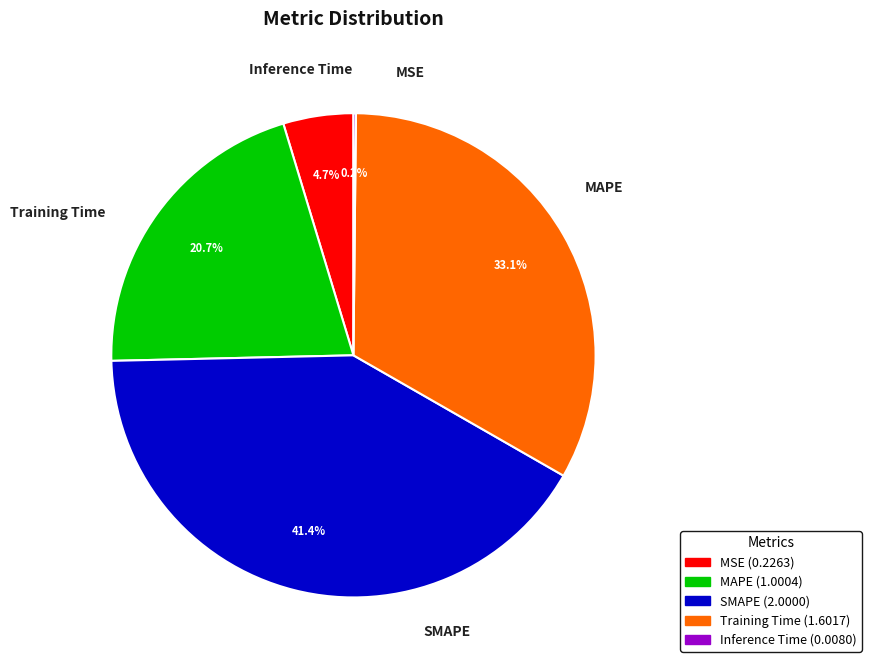

Does any single category account for the majority?

No